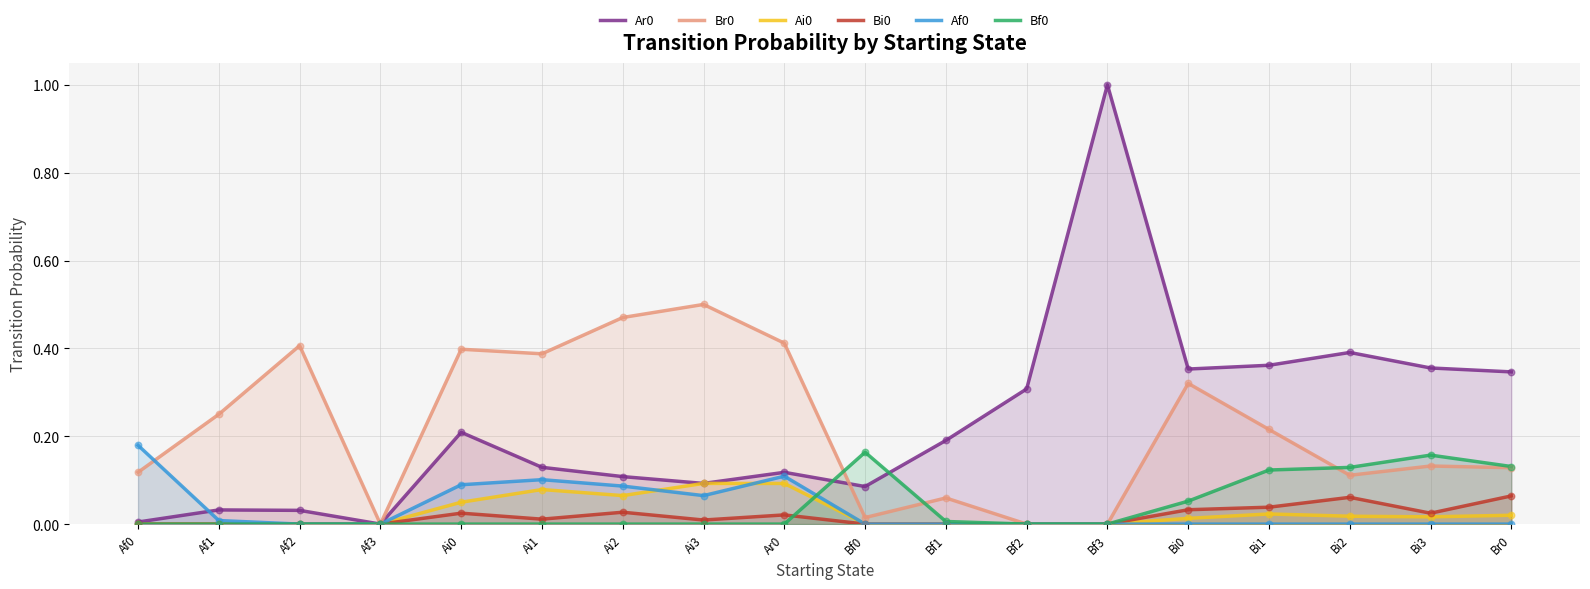

Which series has the largest total across all categories?

Ar0